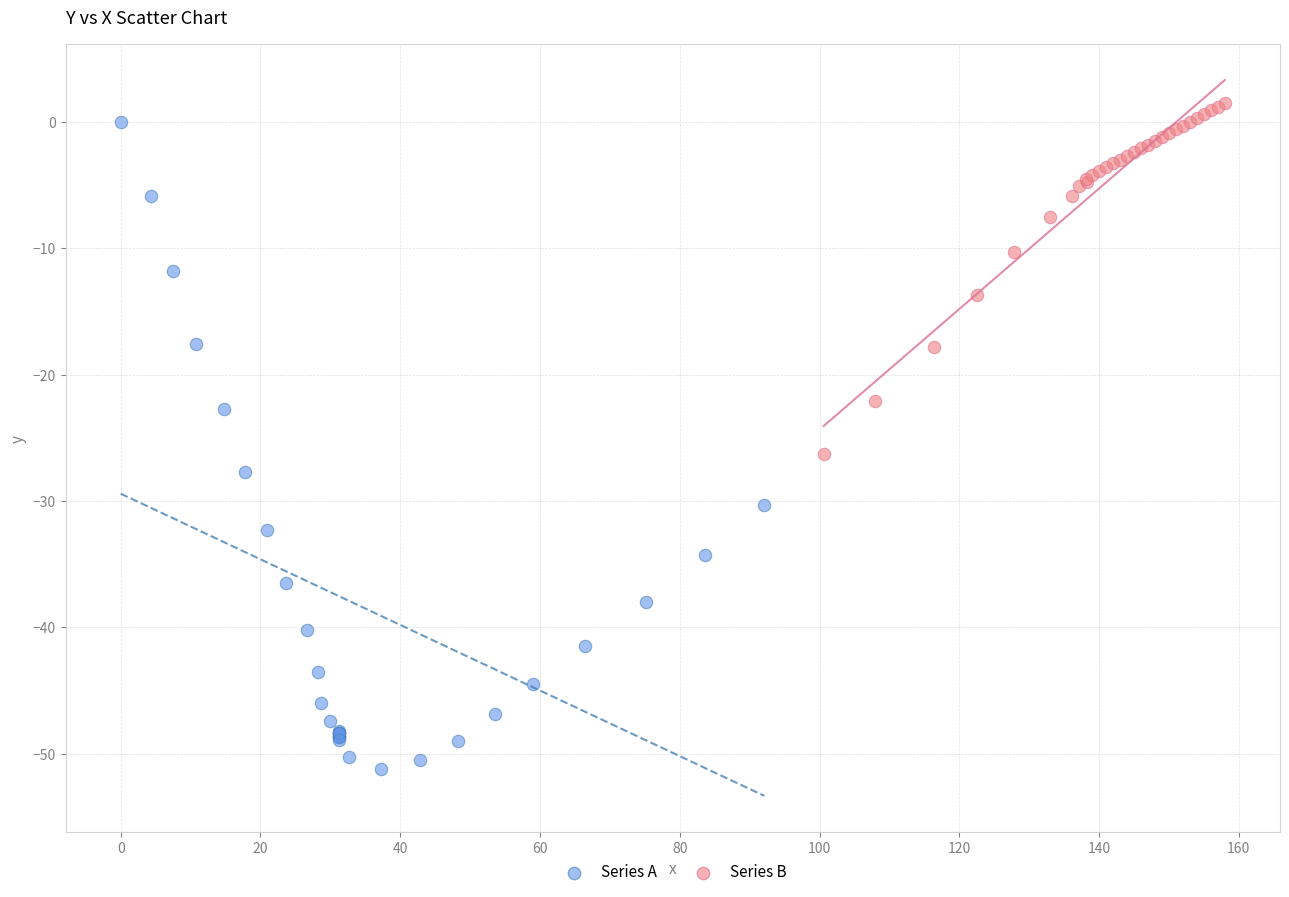

Which series reaches the minimum Y coordinate?

Series A